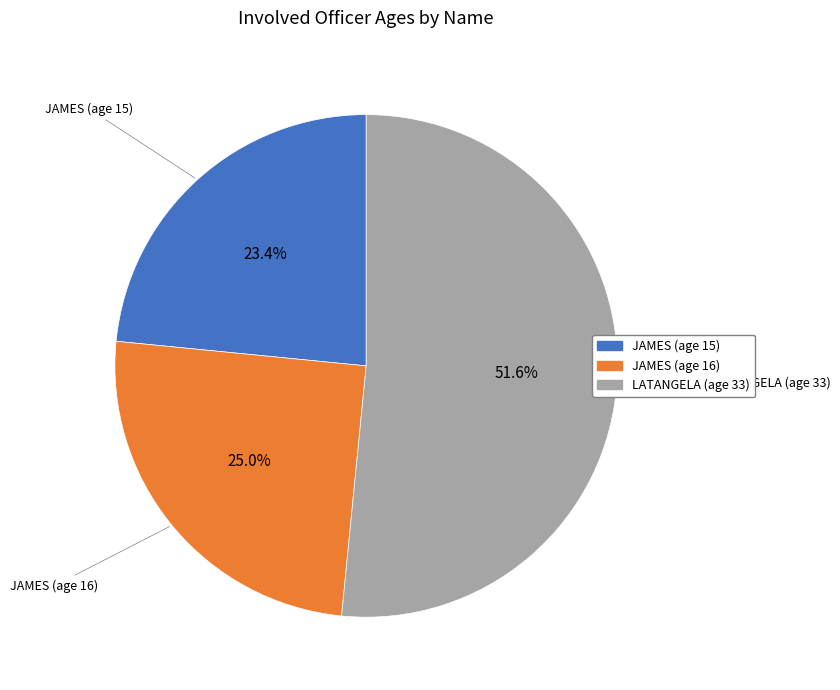

Does any single category account for the majority?

Yes